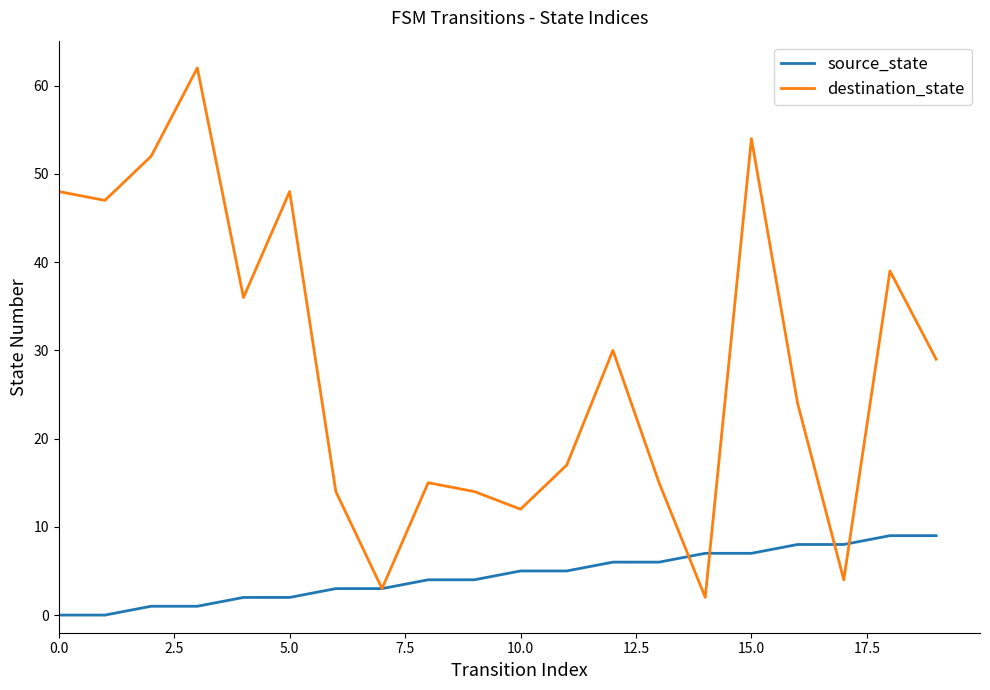

Which series has the widest spread of values?

destination_state